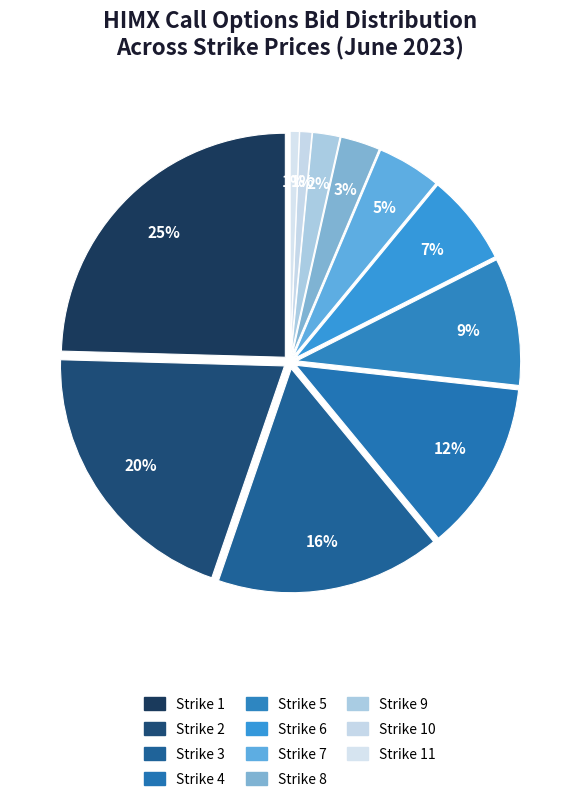

To the nearest percent, what is the difference between the largest and smallest slice percentages?

24%